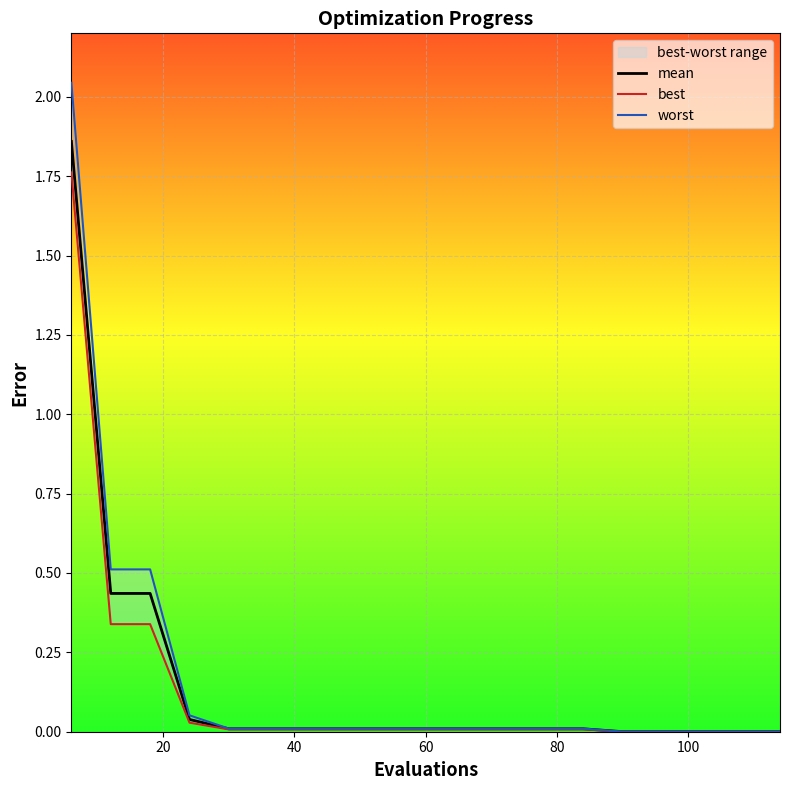

List the series in order of their peak value, highest first.

worst, mean, best